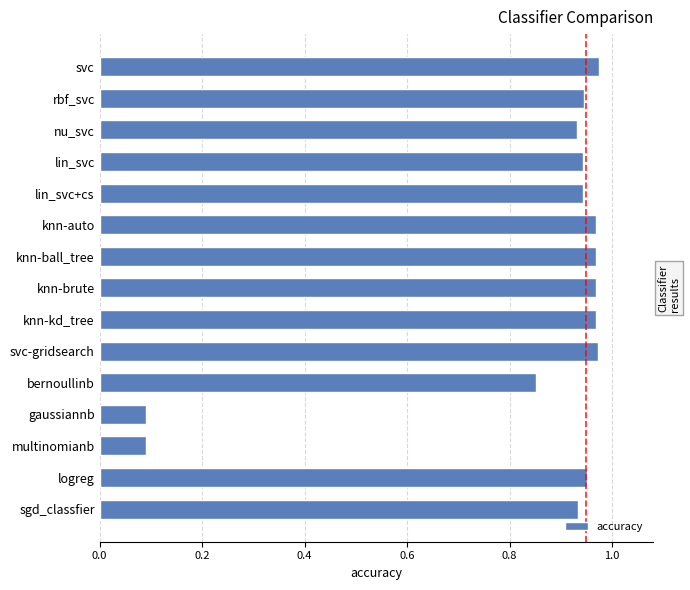

What is the average value?

0.8